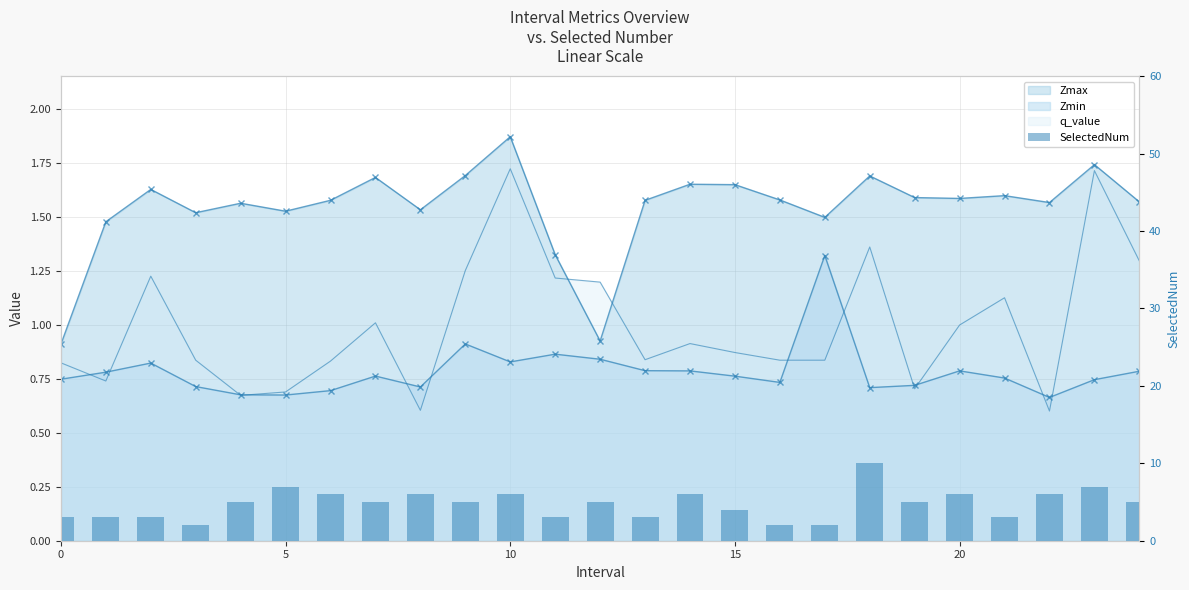

The value at 19 is 5. True or false?

True